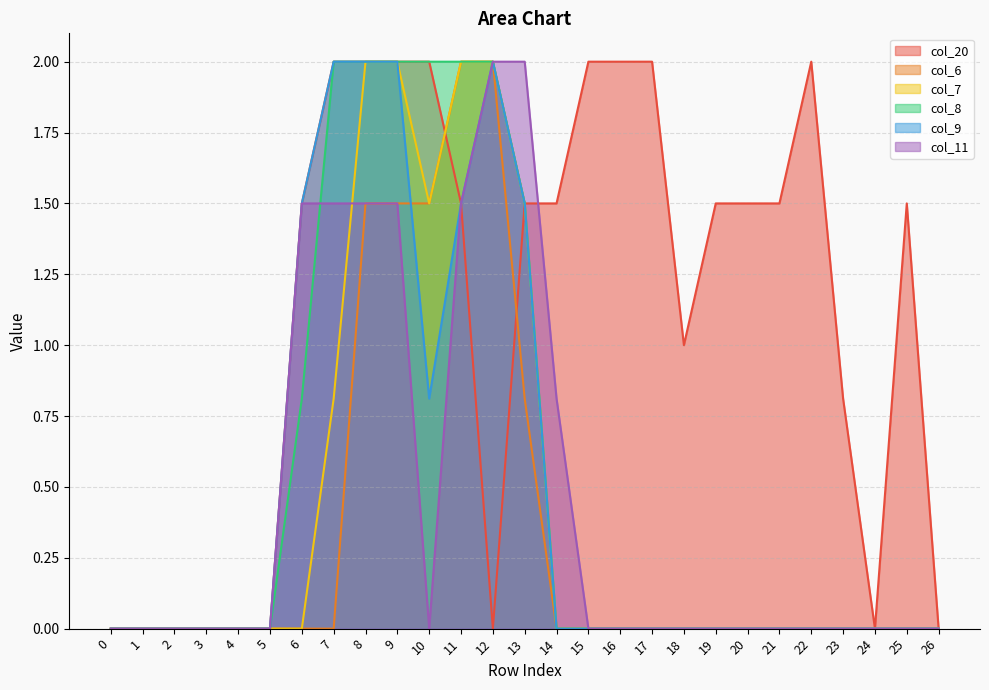

Which series has the largest total across all categories?

col_20